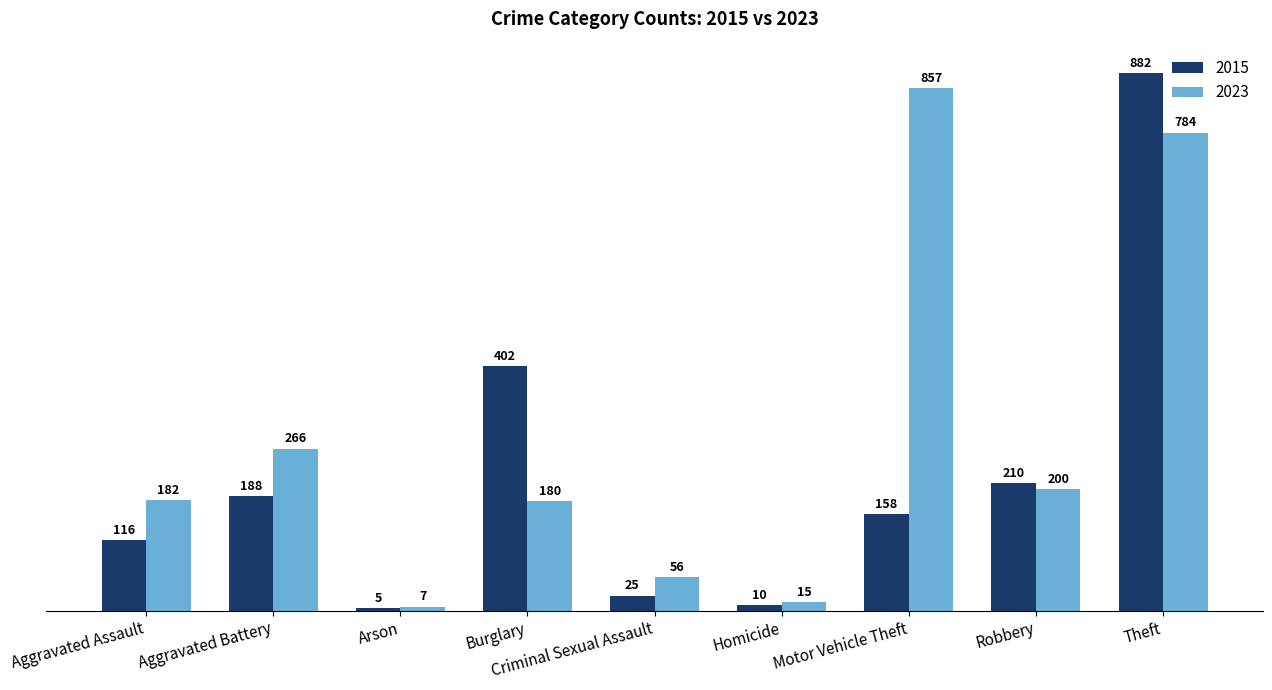

Does the chart contain any negative values?

No